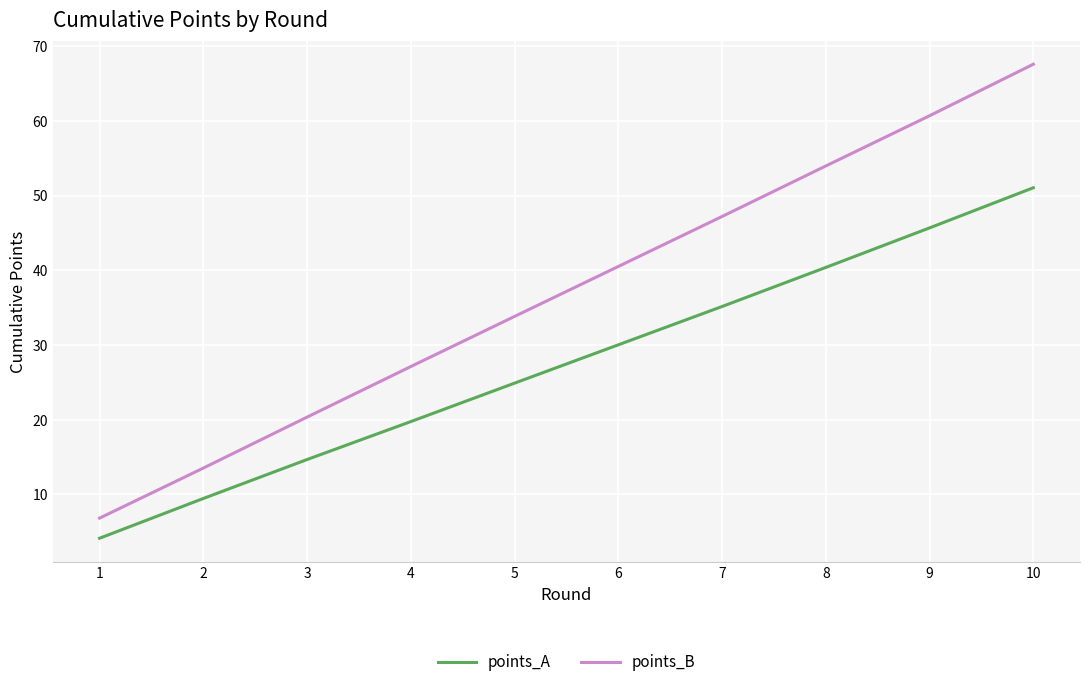

How many values in the points_A series exceed 30?

5